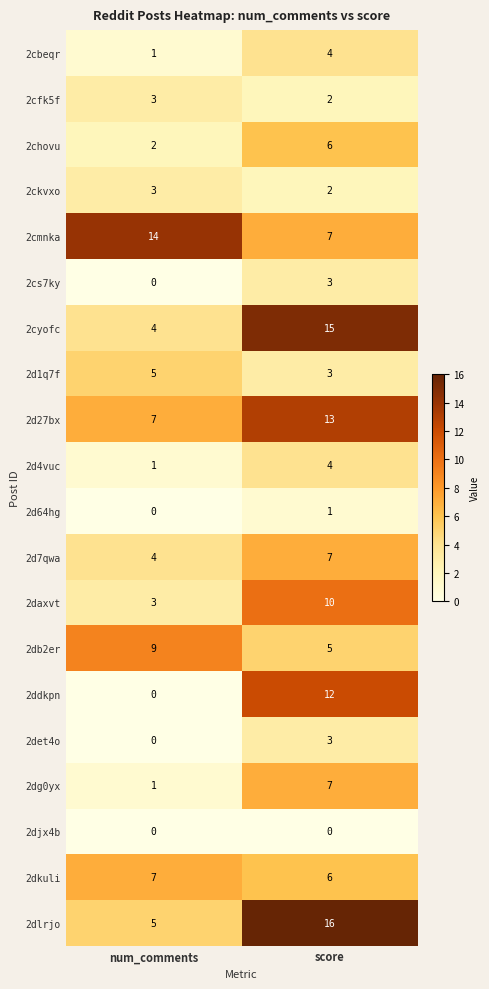

Is it true that 2dkuli equals 1 at score?

False